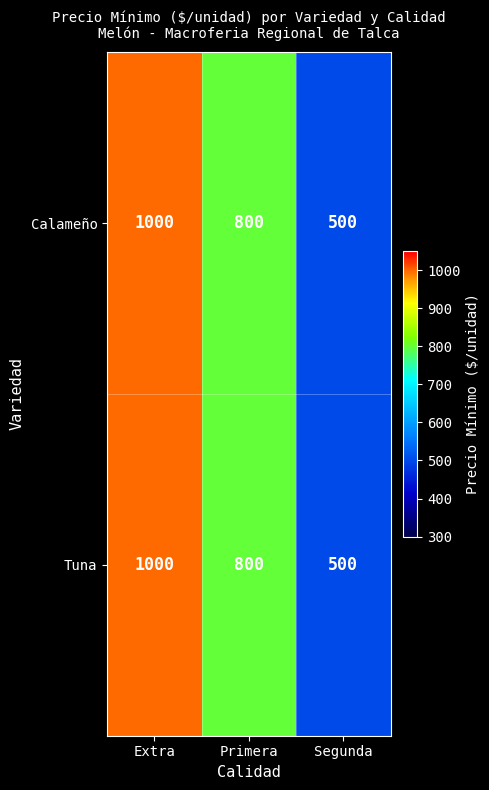

True or false: Calameño has a value of 1113 at Primera.

False